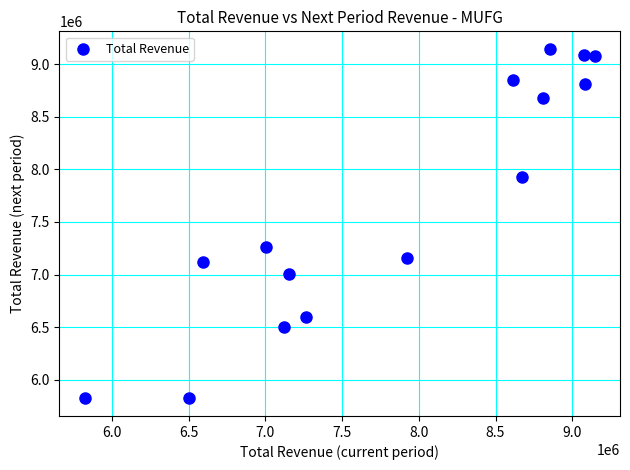

What Y value in the scatter plot is closest to 7484150?

7263800